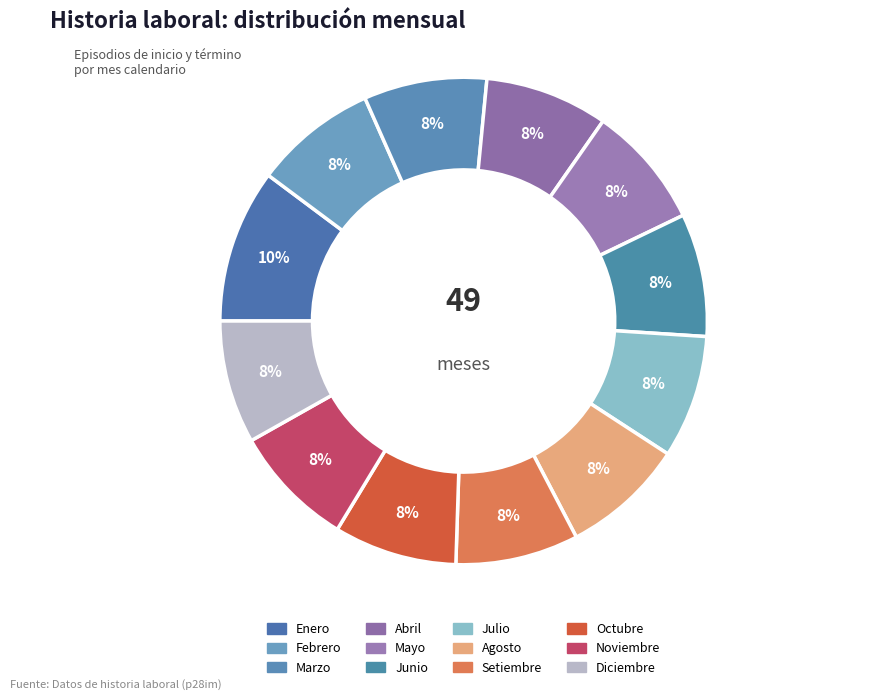

Which category has the smallest portion of the pie?

Febrero